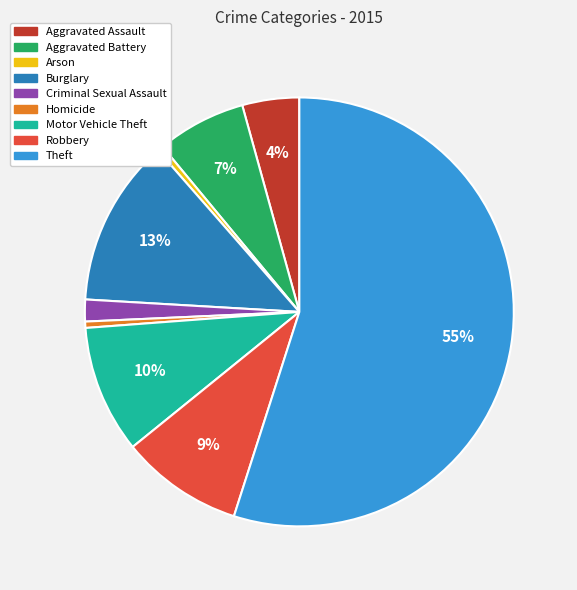

Does any single category account for the majority?

Yes